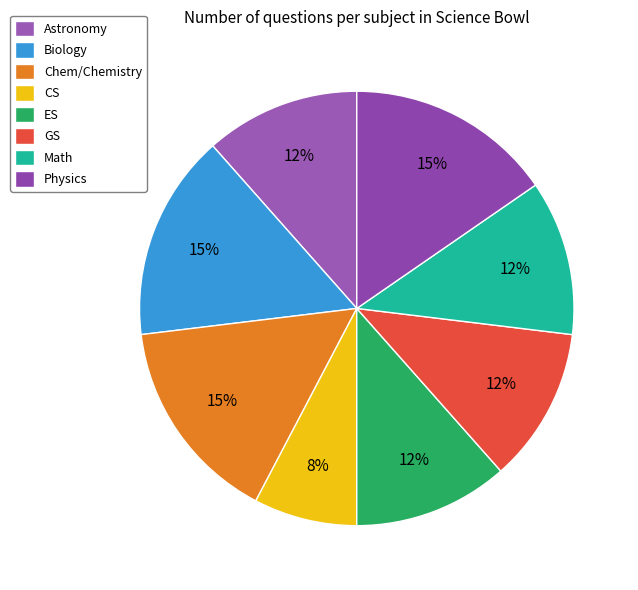

Does any single category account for the majority?

No